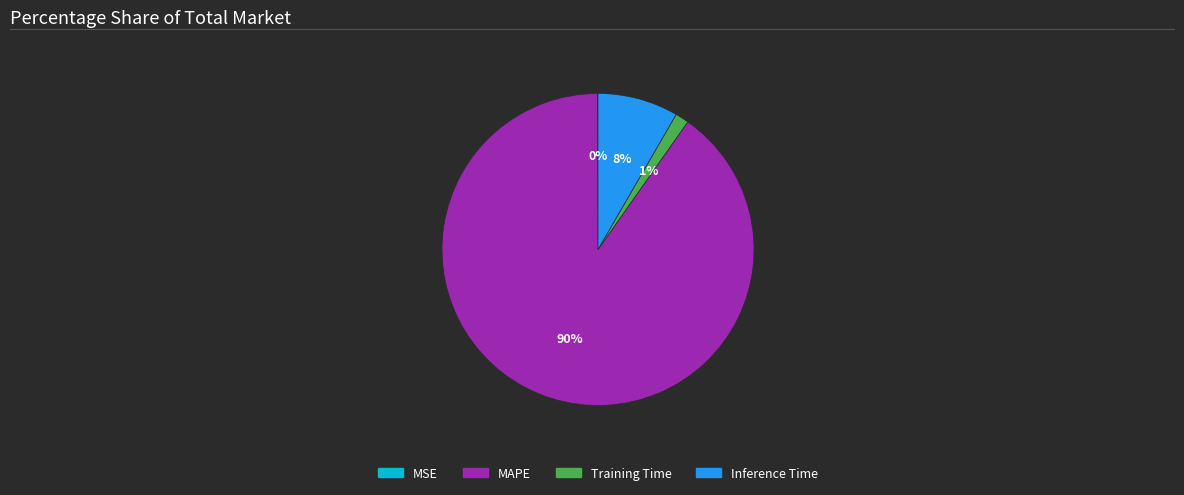

Which has a higher value, MAPE or Inference Time?

MAPE